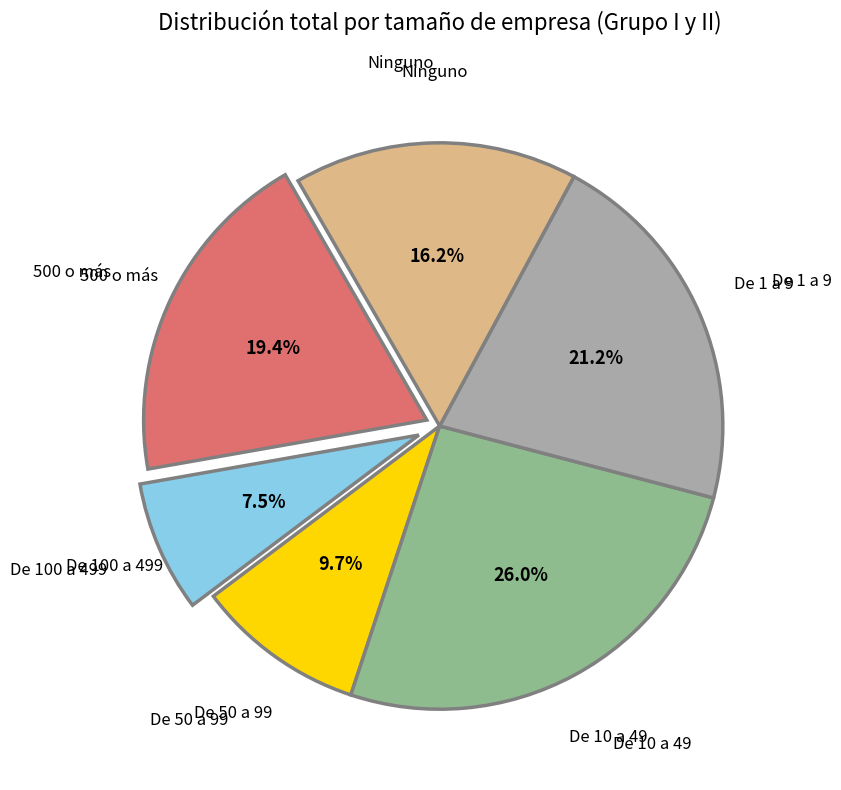

Does any single category account for the majority?

No